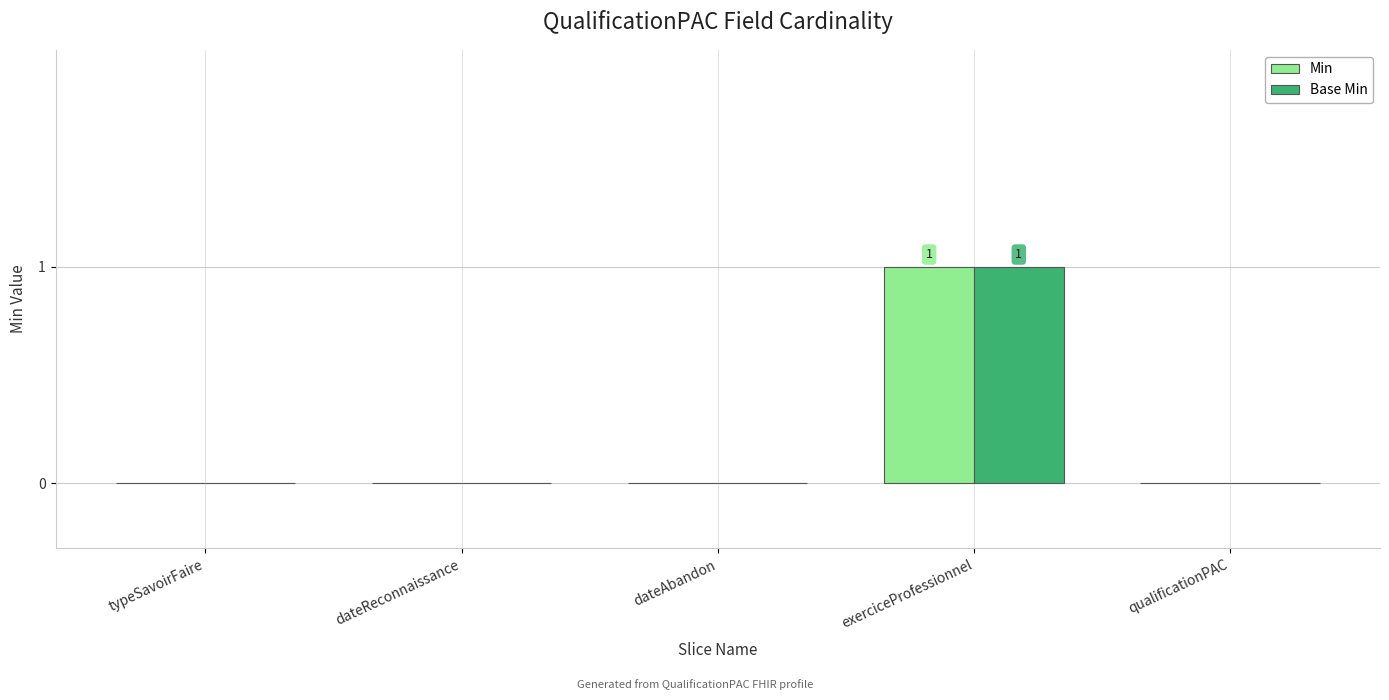

Is it true that Min equals -1 at qualificationPAC?

False